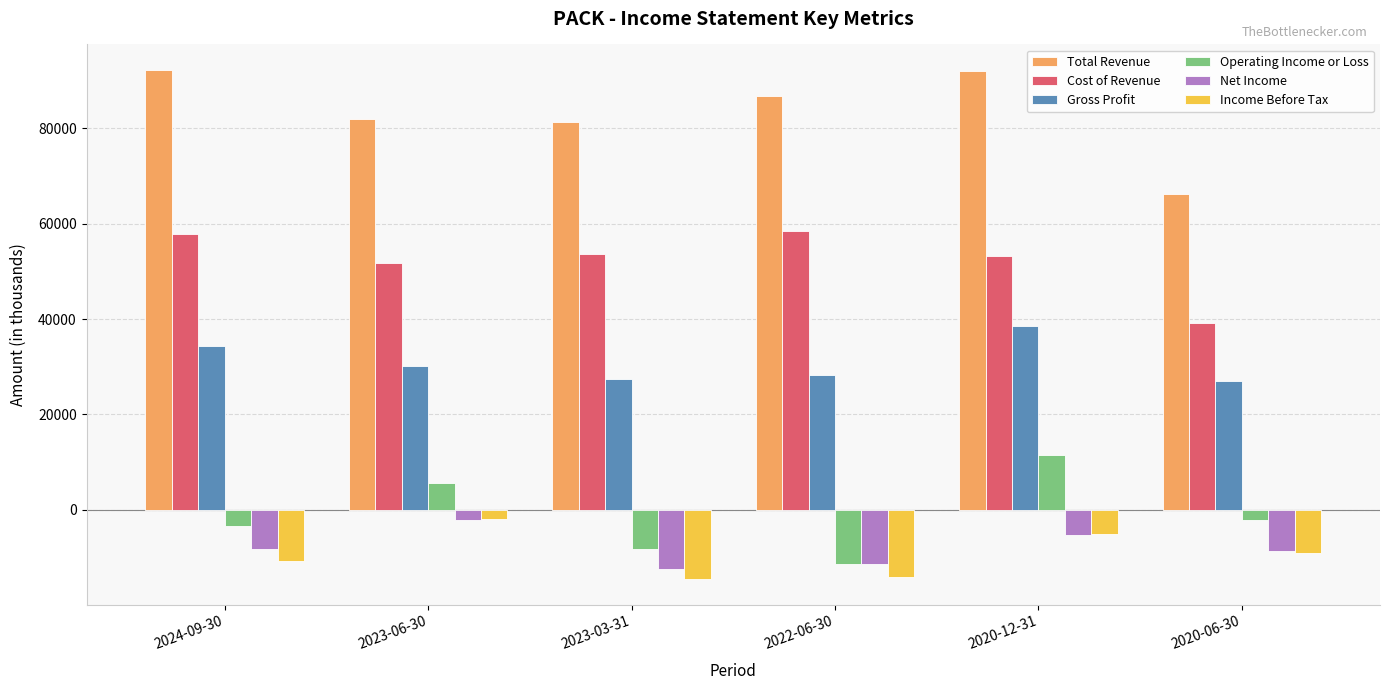

Which series has the widest spread of values?

Total Revenue